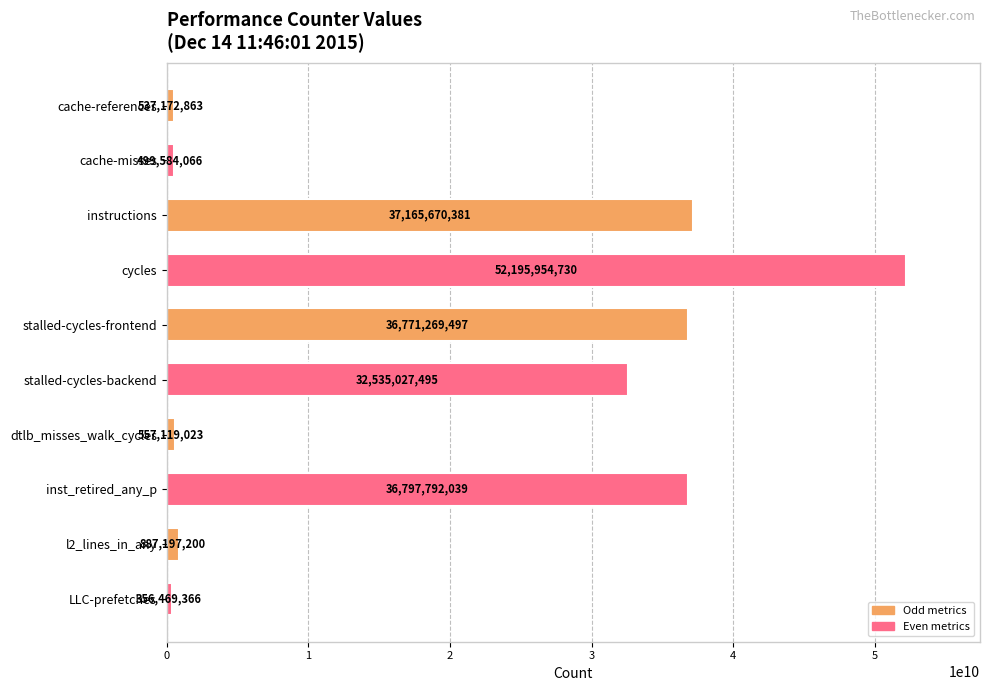

The value at cache-misses is 499584066. True or false?

True